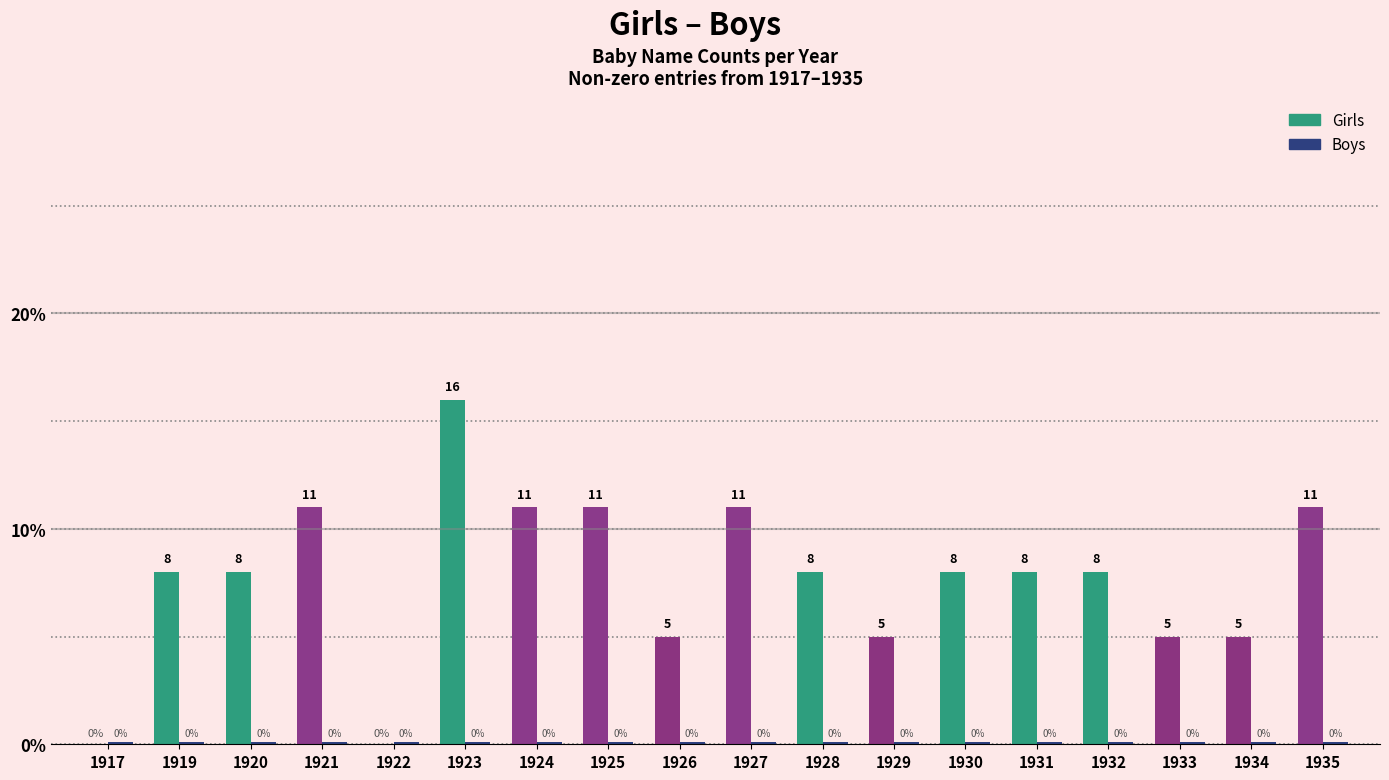

What is the difference between the second highest and second lowest values in the Girls series?

11